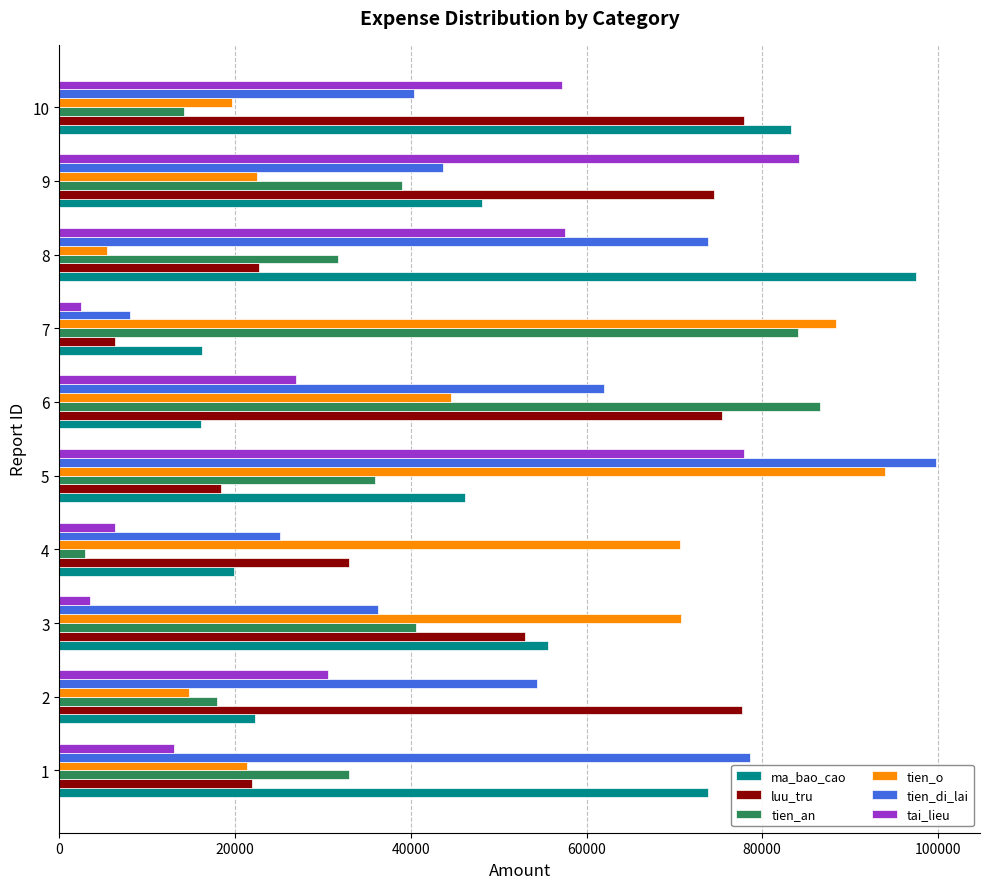

What is the average value of the luu_tru series?

46091